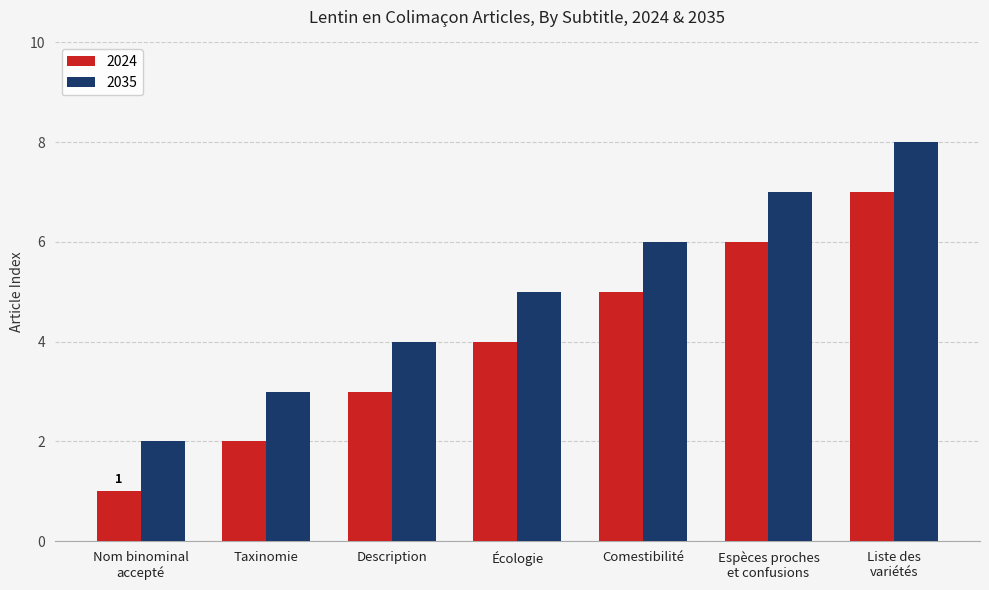

Is the value of 2035 at Espèces proches
et confusions greater than the value of 2024 at Taxinomie?

Yes